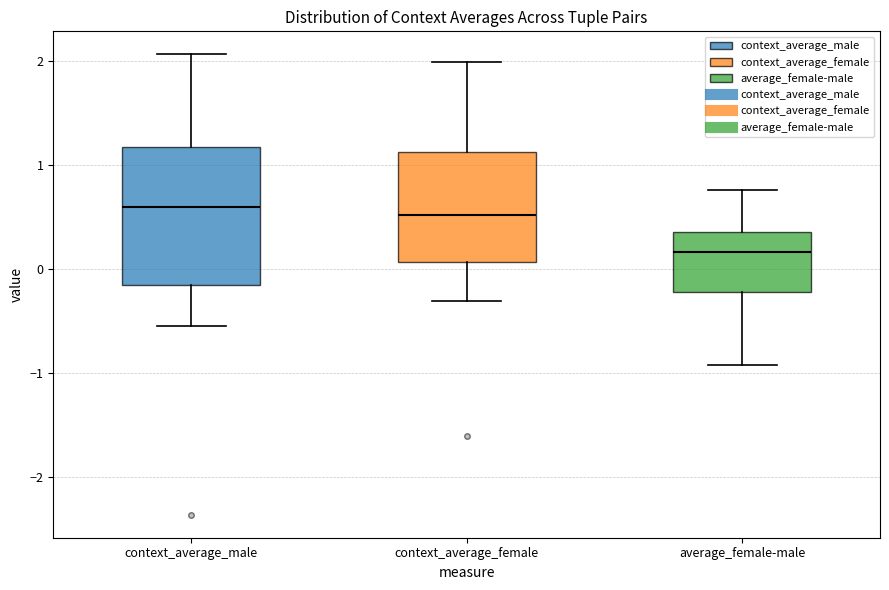

Which box has the lowest median line?

average_female-male